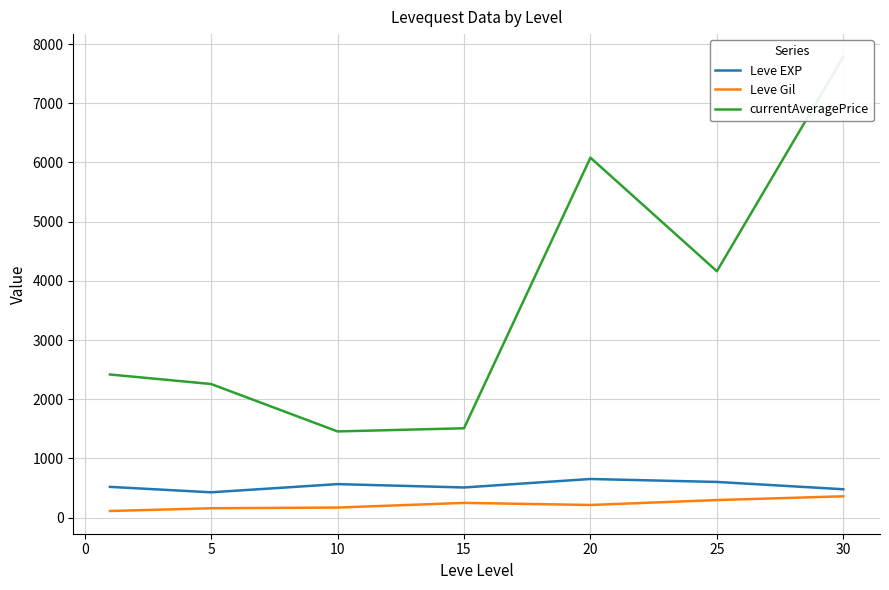

True or false: Leve EXP and Leve Gil cross at least once.

False